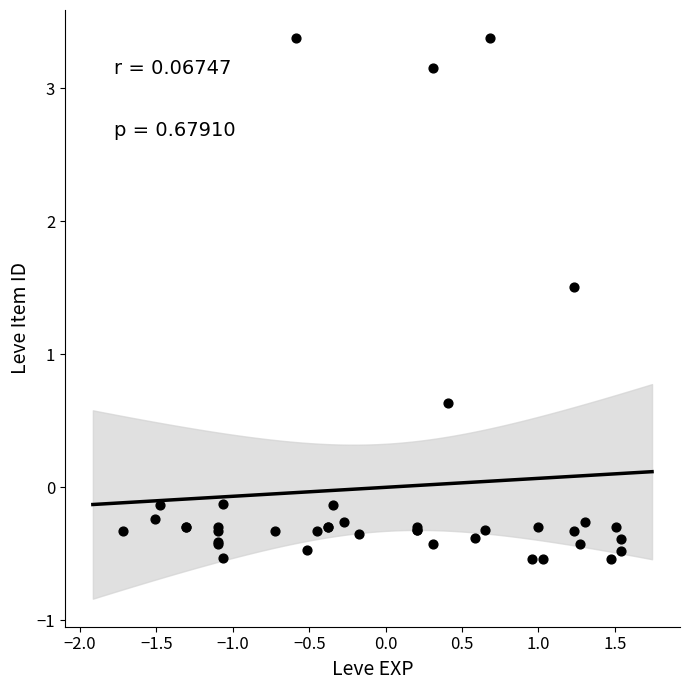

What Y value in the scatter plot is closest to 1?

0.6